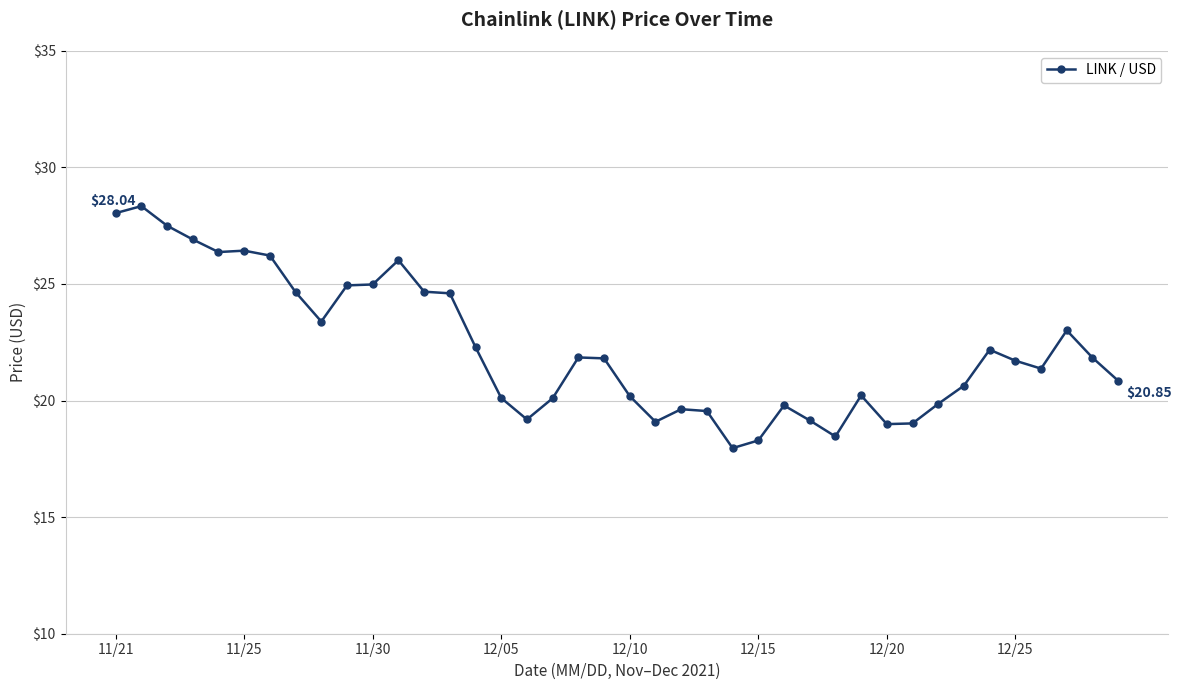

True or false: there are more than 1 points higher than both neighbors.

True